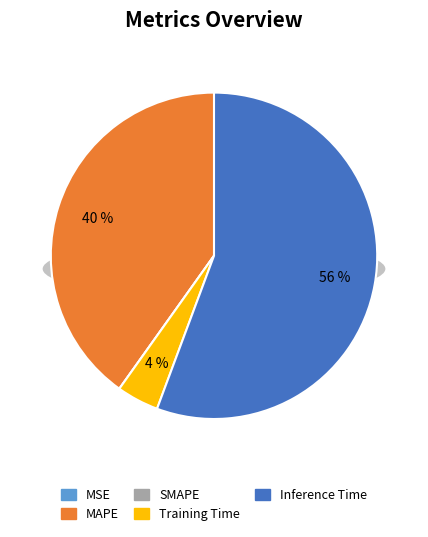

Rank the categories by value from lowest to highest.

SMAPE, MSE, Training Time, MAPE, Inference Time